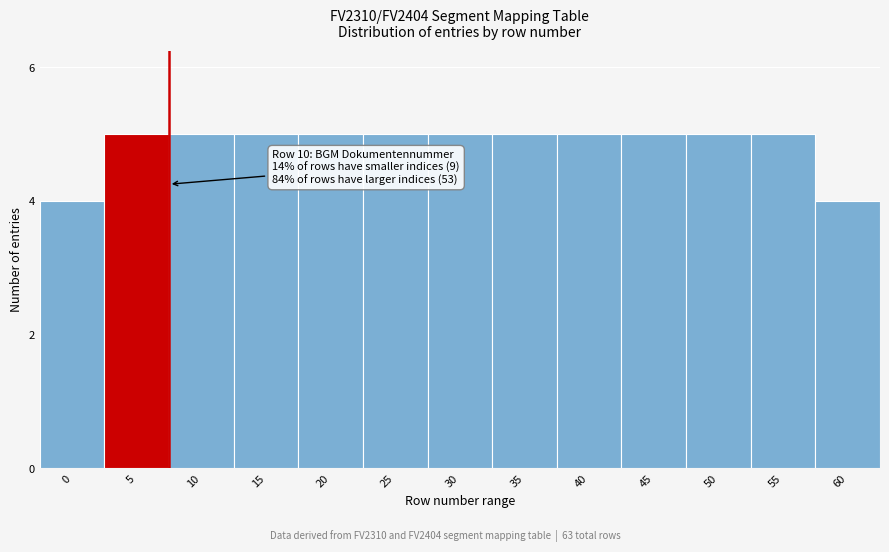

Reading left to right, transcribe all the data shown in this chart.

4	5	5	5	5	5	5	5	5	5	5	5	4